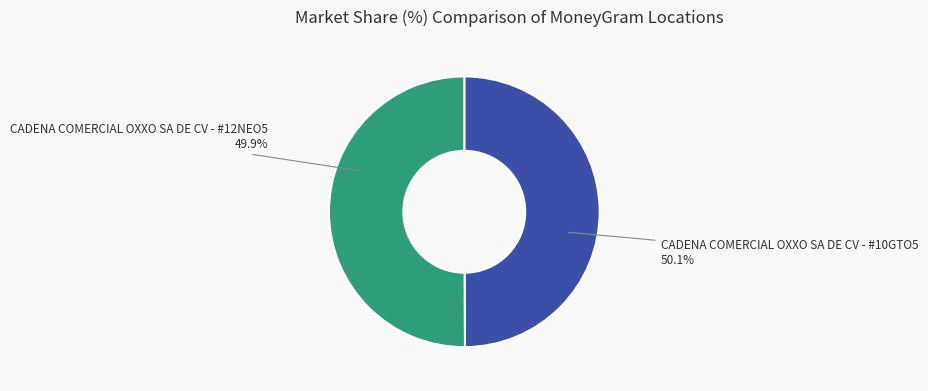

To the nearest percent, what percentage of the pie is CADENA COMERCIAL OXXO SA DE CV - #10GTO5?

50%